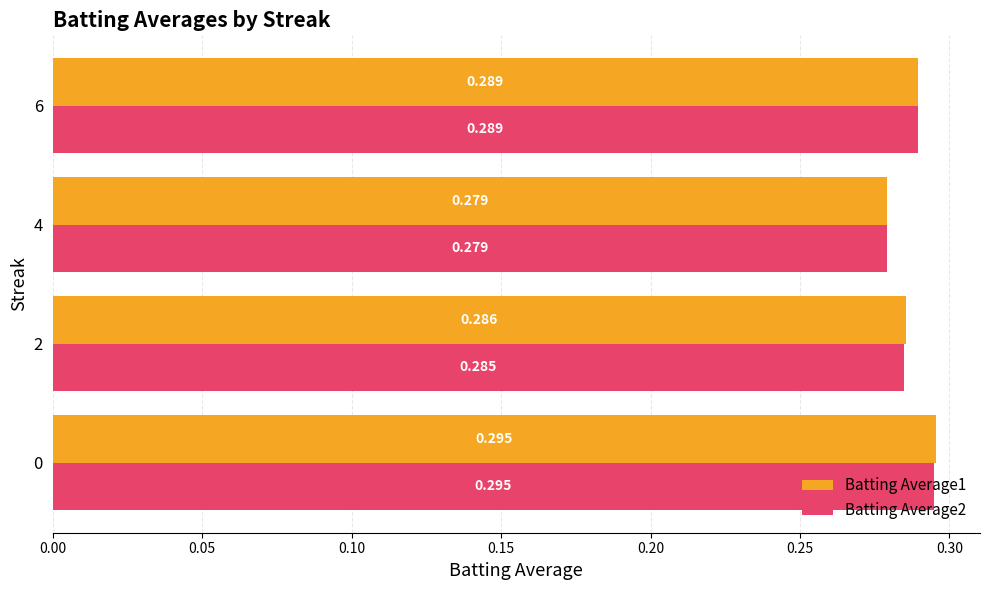

Is the value of Batting Average2 at 2 greater than the value of Batting Average1 at 4?

Yes